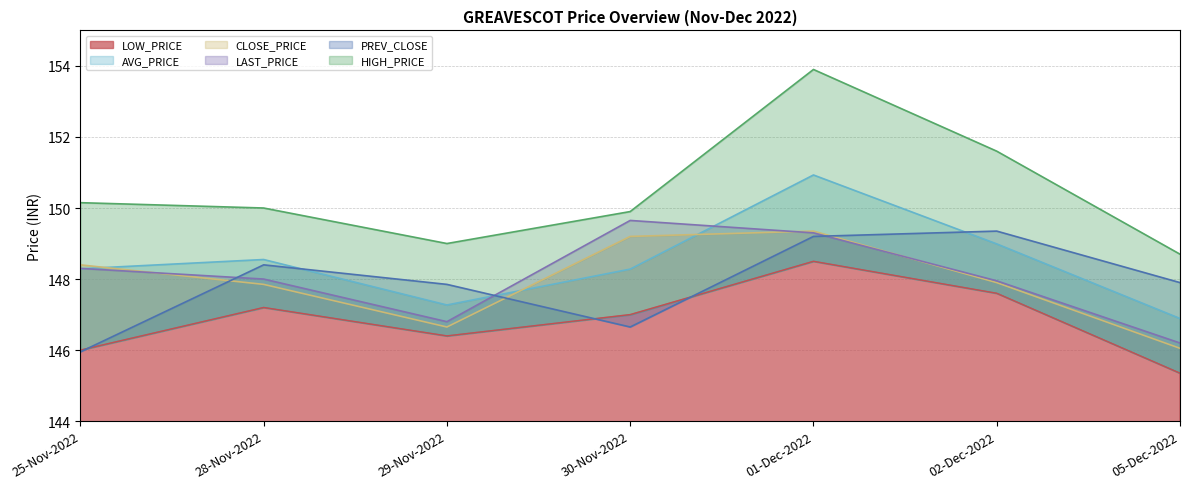

What is the value of the LAST_PRICE point at the 6th from the left?

147.9